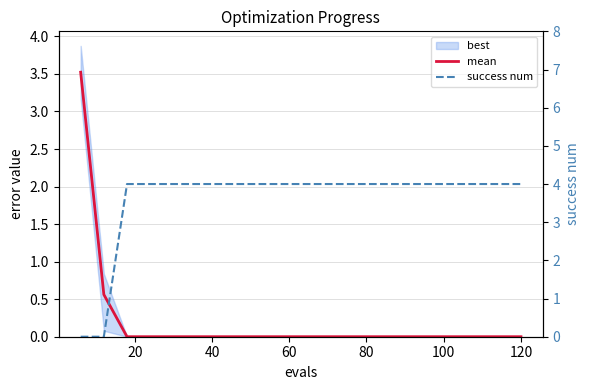

How many intersections are there between mean and success num?

1